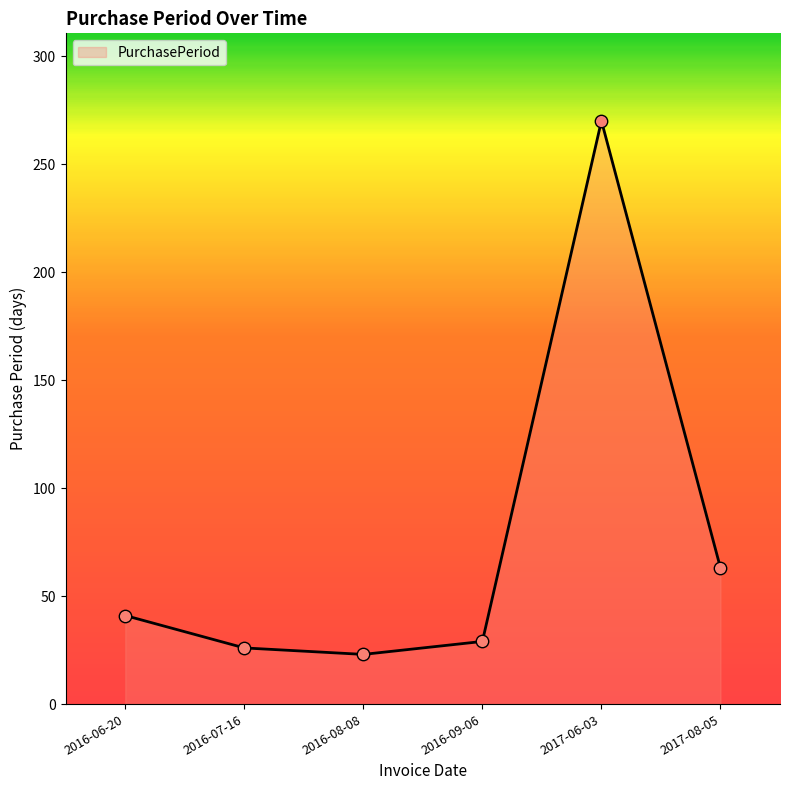

What is the ratio of the value at 2016-09-06 to the value at 2017-08-05?

0.5